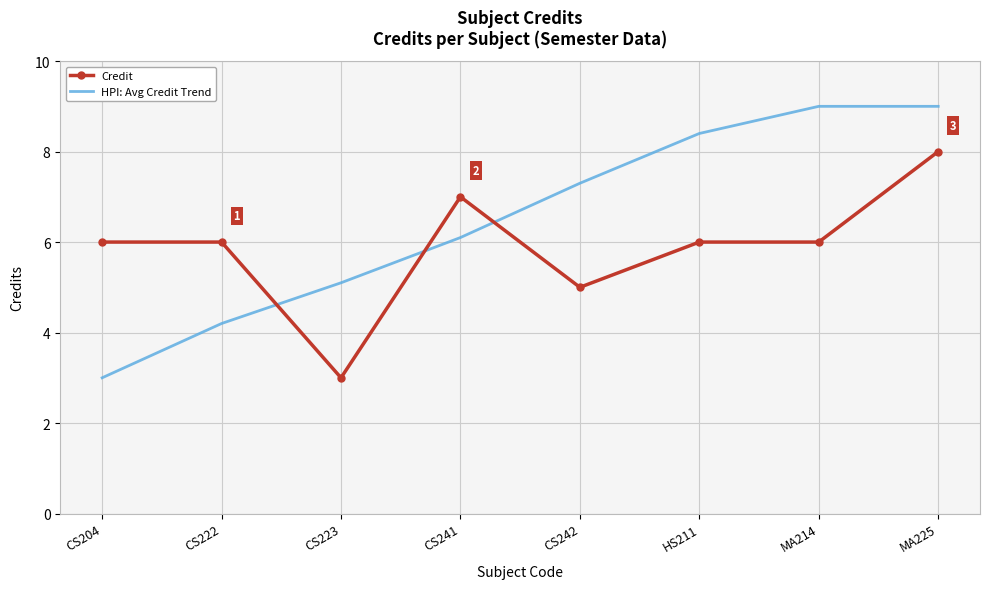

What value does the HPI: Avg Credit Trend series have at MA214?

9.0